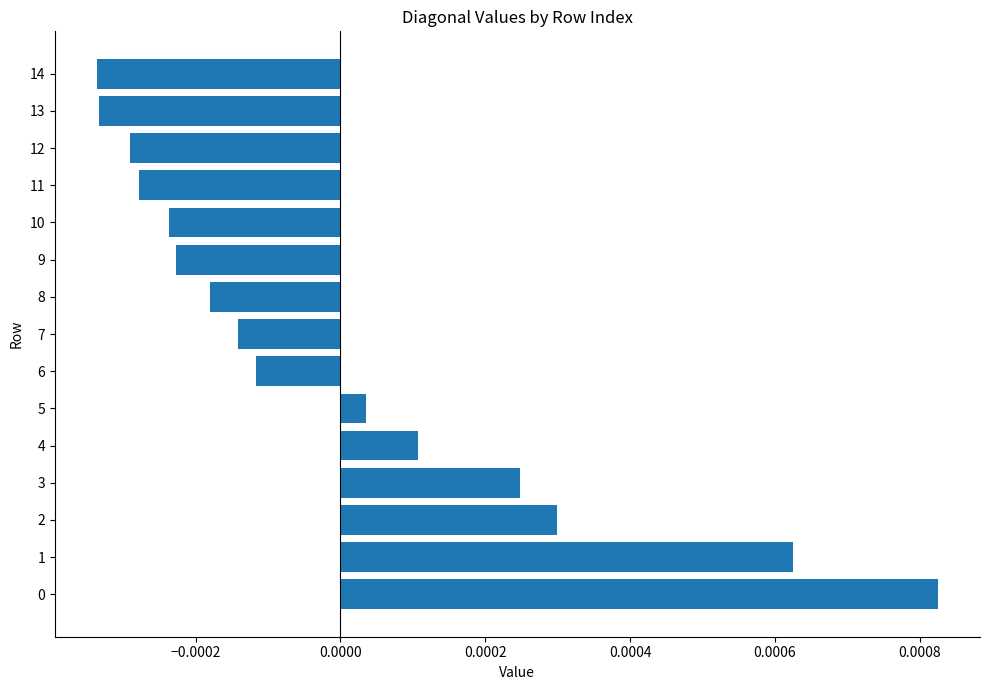

At which label is the value closest to 0?

5